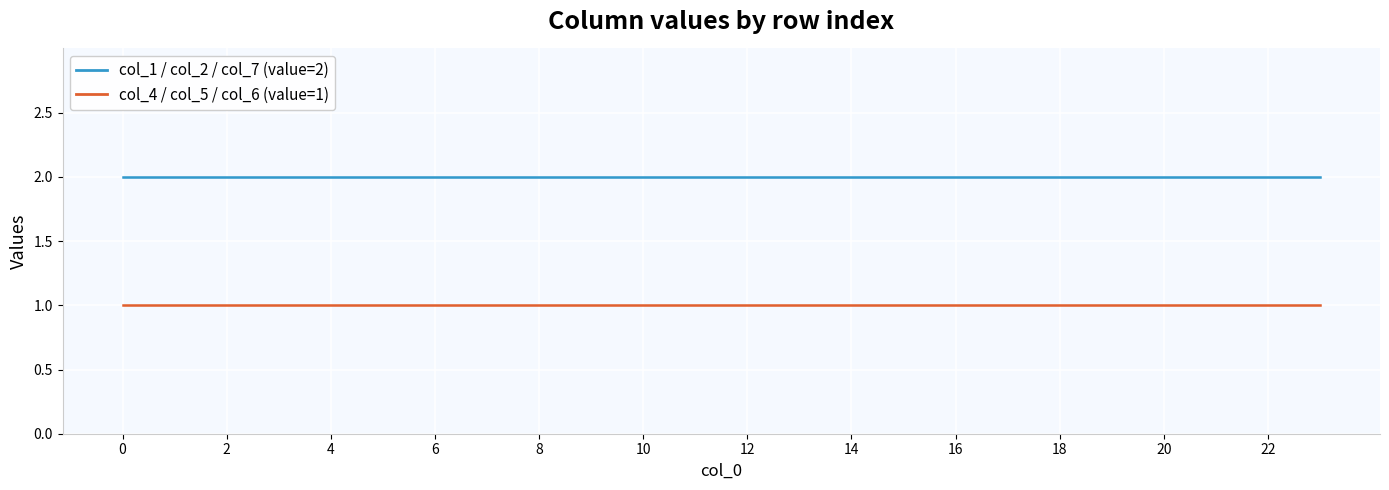

Rank the series by their maximum value, from highest to lowest.

col_2, col_5